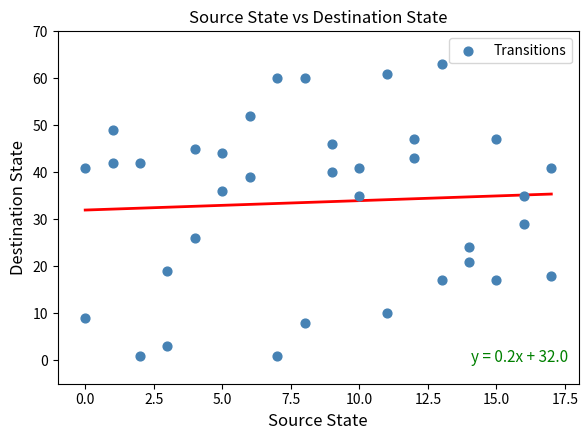

What is the range of Y values (max minus min)?

62